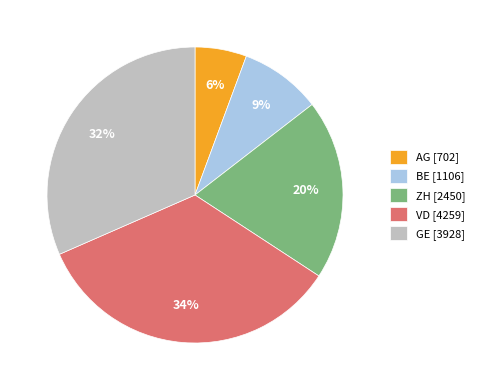

To the nearest percent, what is the combined percentage of VD [4259] and BE [1106]?

43%